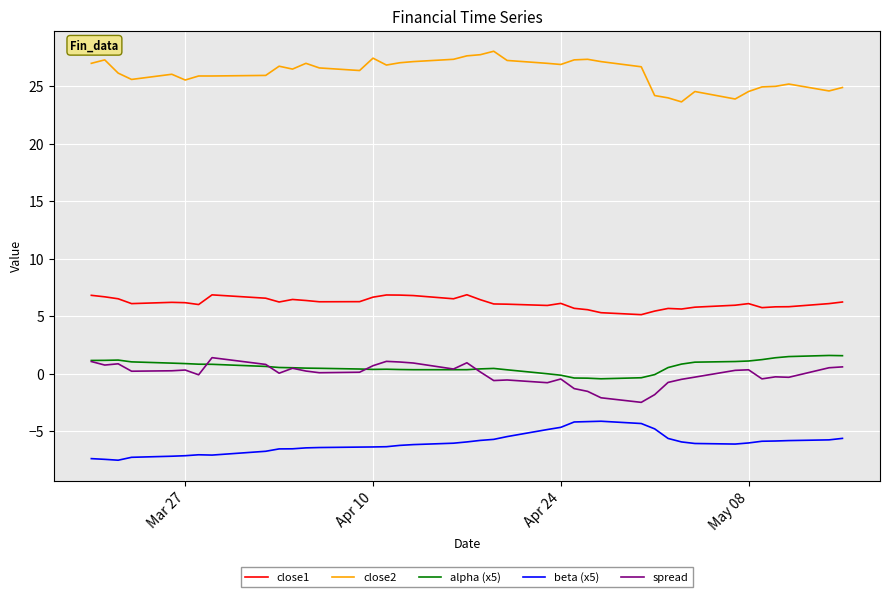

True or false: beta (x5) and close1 intersect in this chart.

False